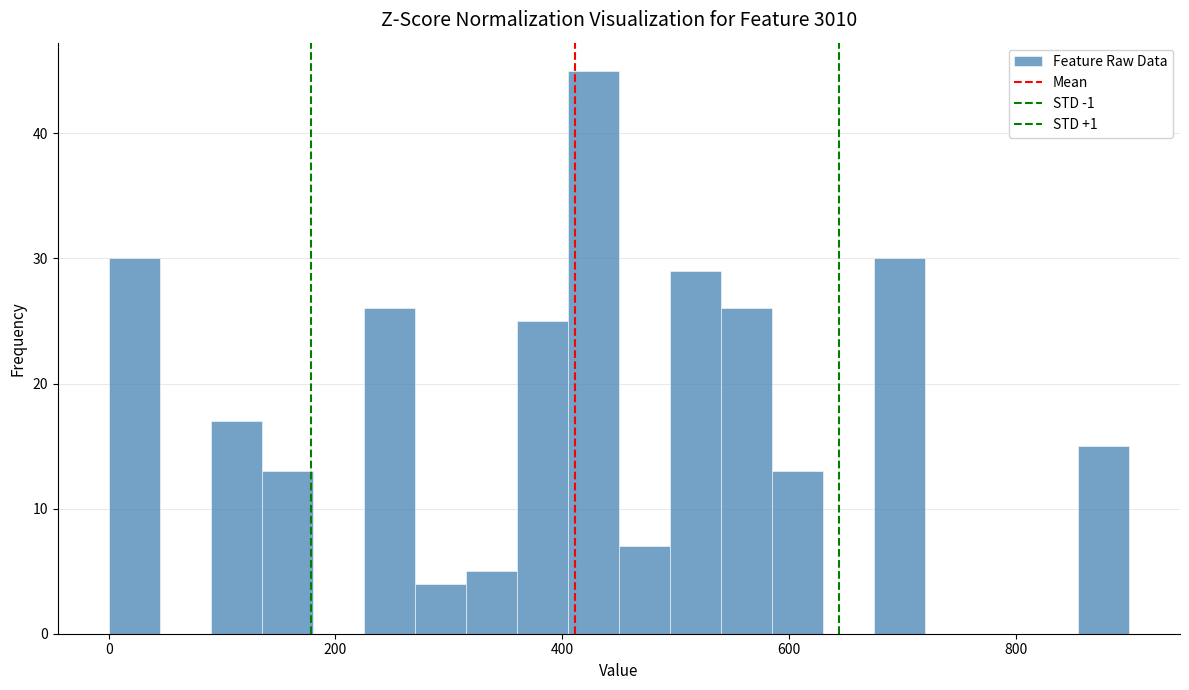

Read against the x-axis, roughly where is the centre of the tallest bar?

420